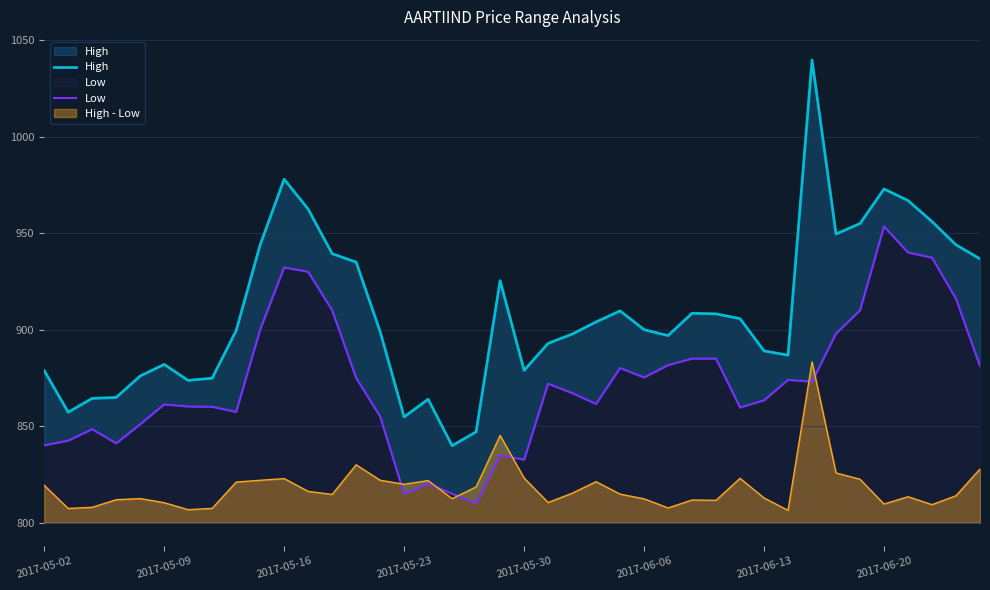

What is the highest value of the High - Low series?

883.3